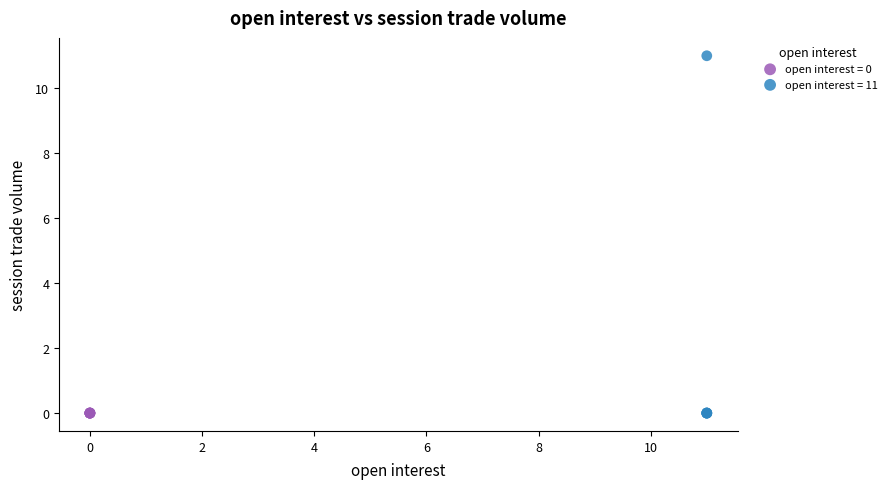

Which series contains the highest Y value?

open interest = 11